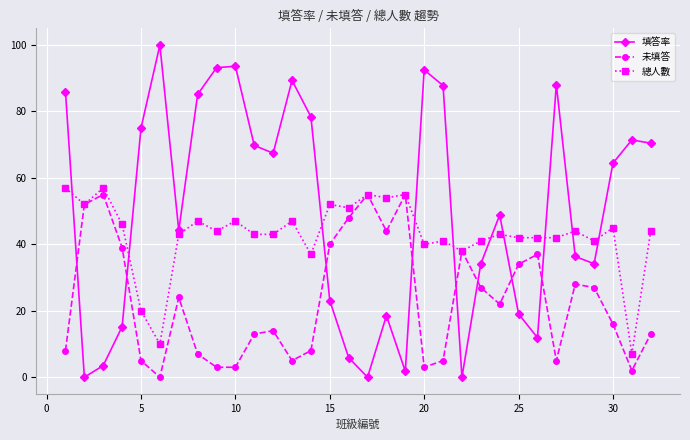

Which series has the largest total across all categories?

填答率